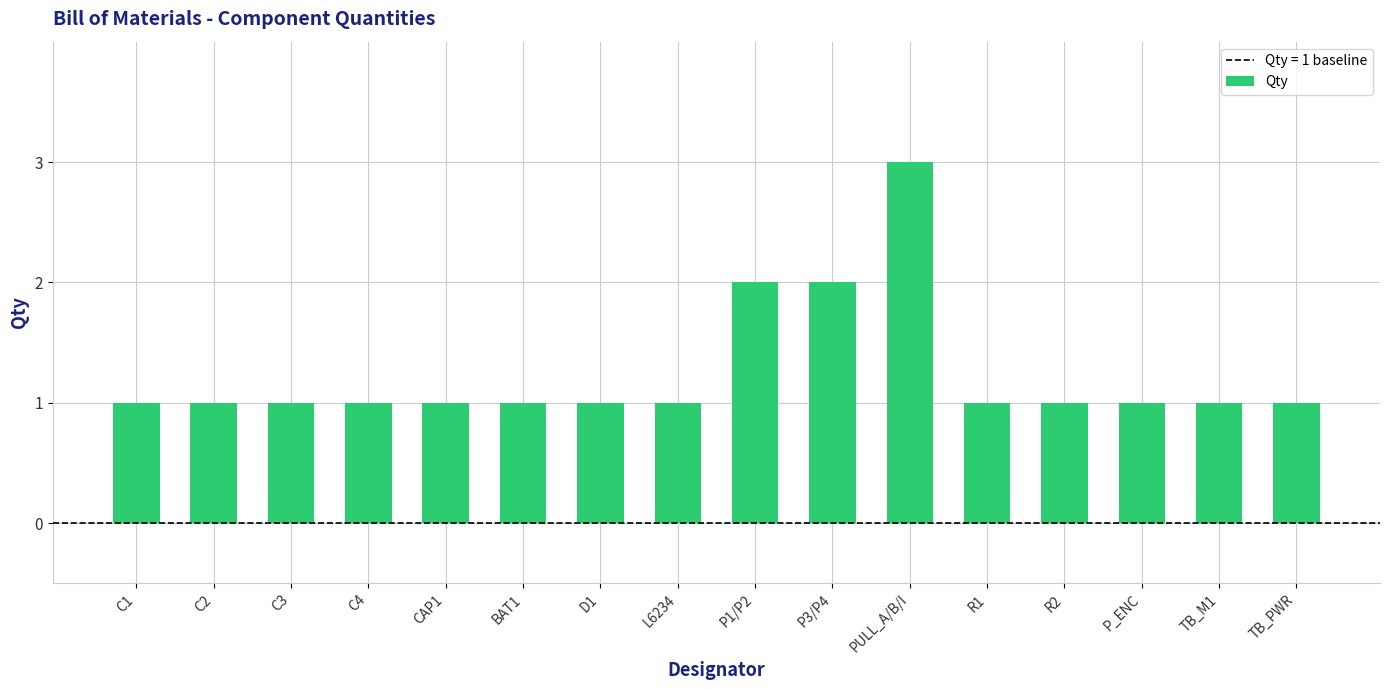

What is the sum of all values?

20